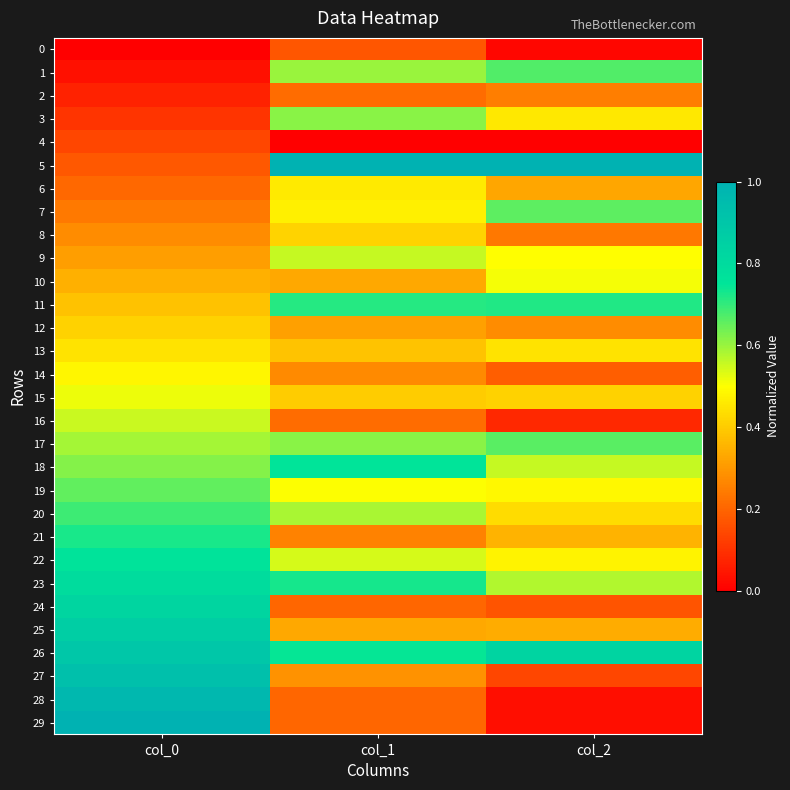

Reading left to right, extract all data points from this chart.

0: col_0=0.0	col_1=0.2	col_2=0.0
1: col_0=0.0	col_1=0.6	col_2=0.7
2: col_0=0.1	col_1=0.2	col_2=0.2
3: col_0=0.1	col_1=0.6	col_2=0.5
4: col_0=0.1	col_1=0.0	col_2=0.0
5: col_0=0.2	col_1=1.0	col_2=1.0
6: col_0=0.2	col_1=0.5	col_2=0.3
7: col_0=0.2	col_1=0.5	col_2=0.7
8: col_0=0.3	col_1=0.4	col_2=0.2
9: col_0=0.3	col_1=0.6	col_2=0.5
10: col_0=0.3	col_1=0.3	col_2=0.5
11: col_0=0.4	col_1=0.7	col_2=0.7
12: col_0=0.4	col_1=0.3	col_2=0.3
13: col_0=0.4	col_1=0.4	col_2=0.4
14: col_0=0.5	col_1=0.3	col_2=0.2
15: col_0=0.5	col_1=0.4	col_2=0.4
16: col_0=0.6	col_1=0.2	col_2=0.1
17: col_0=0.6	col_1=0.6	col_2=0.7
18: col_0=0.6	col_1=0.8	col_2=0.6
19: col_0=0.7	col_1=0.5	col_2=0.5
20: col_0=0.7	col_1=0.6	col_2=0.4
21: col_0=0.7	col_1=0.3	col_2=0.4
22: col_0=0.8	col_1=0.5	col_2=0.5
23: col_0=0.8	col_1=0.7	col_2=0.6
24: col_0=0.8	col_1=0.2	col_2=0.2
25: col_0=0.9	col_1=0.3	col_2=0.3
26: col_0=0.9	col_1=0.7	col_2=0.8
27: col_0=0.9	col_1=0.3	col_2=0.1
28: col_0=1.0	col_1=0.2	col_2=0.0
29: col_0=1.0	col_1=0.2	col_2=0.0